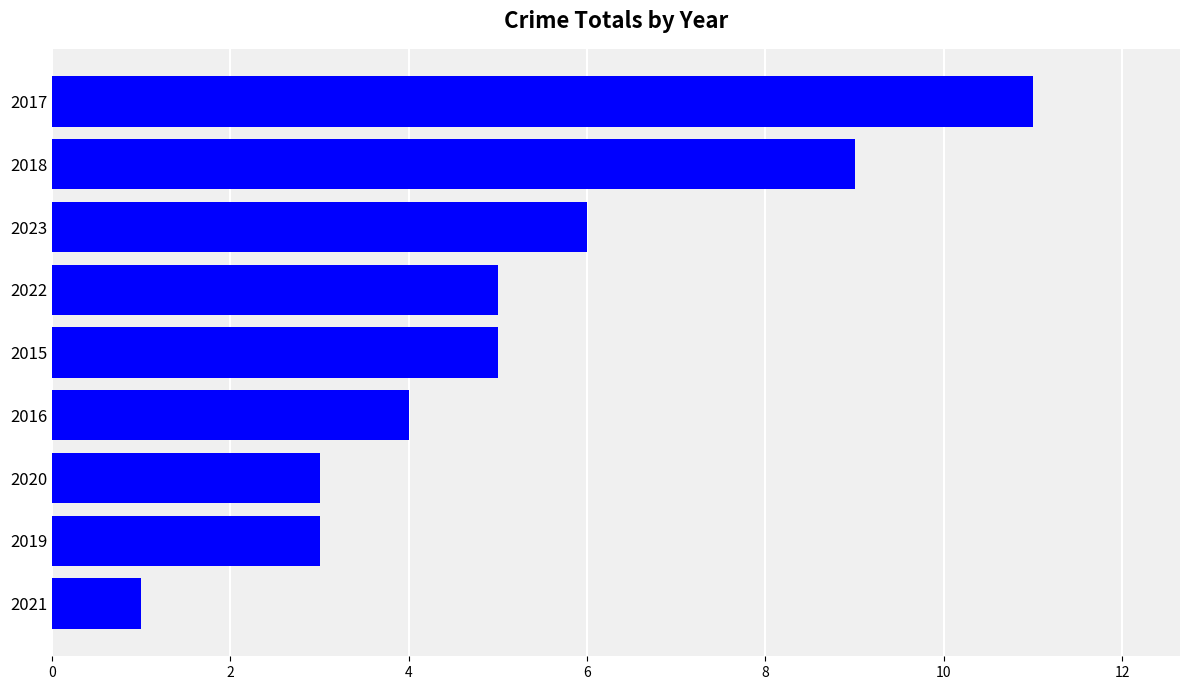

Does the chart contain stacked bars?

No